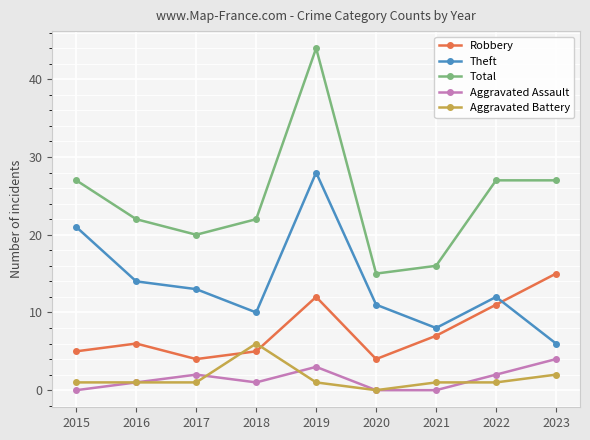

The value of Aggravated Assault at 2016 is 1. True or false?

True